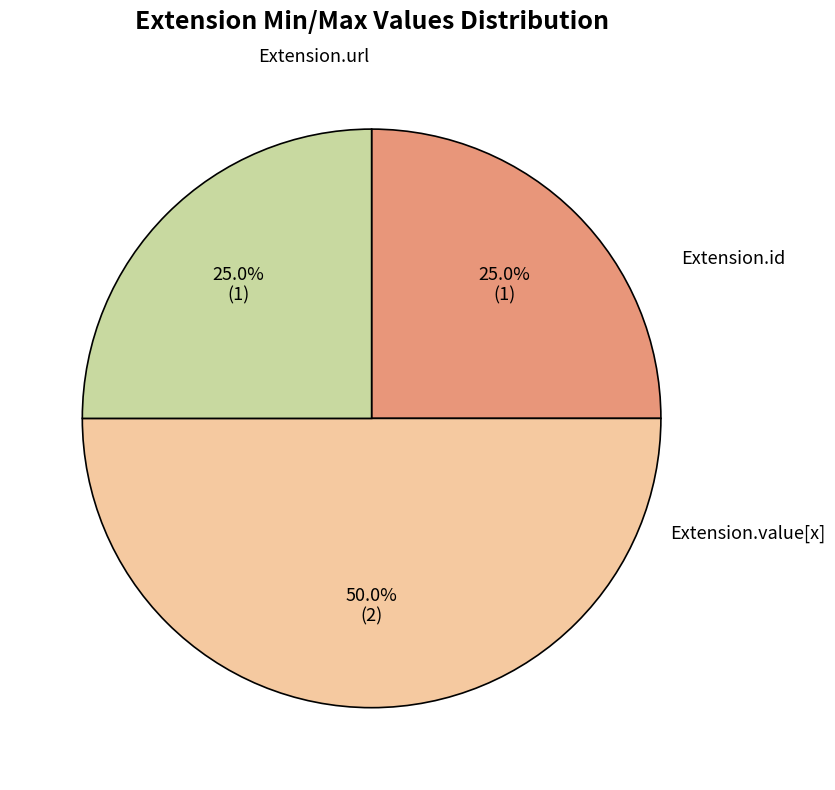

Count the number of slices in the pie.

3